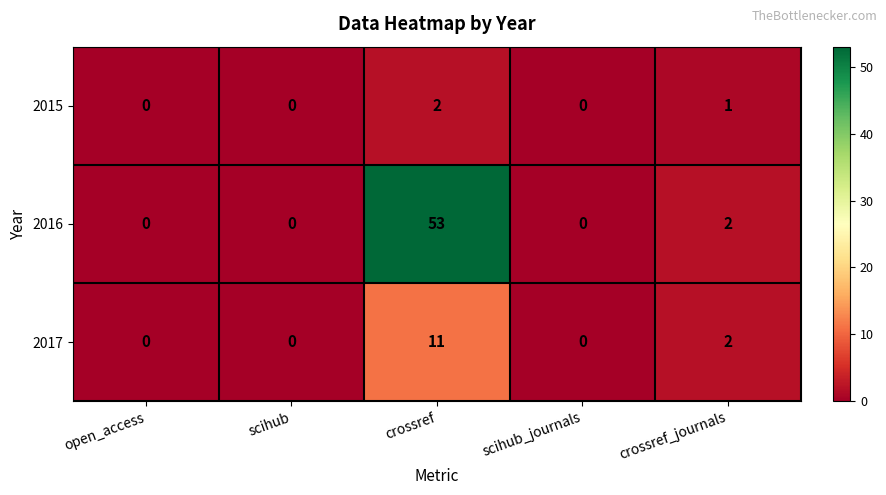

Is it true that 2017 equals 0 at scihub_journals?

True